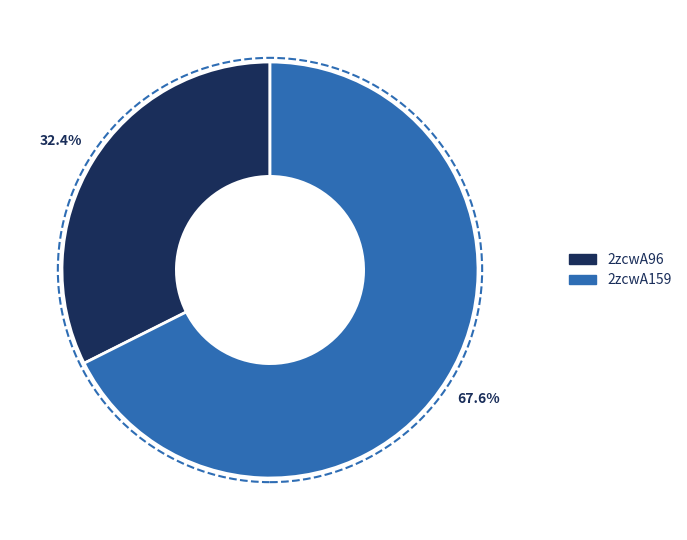

Count the number of slices in the pie.

2